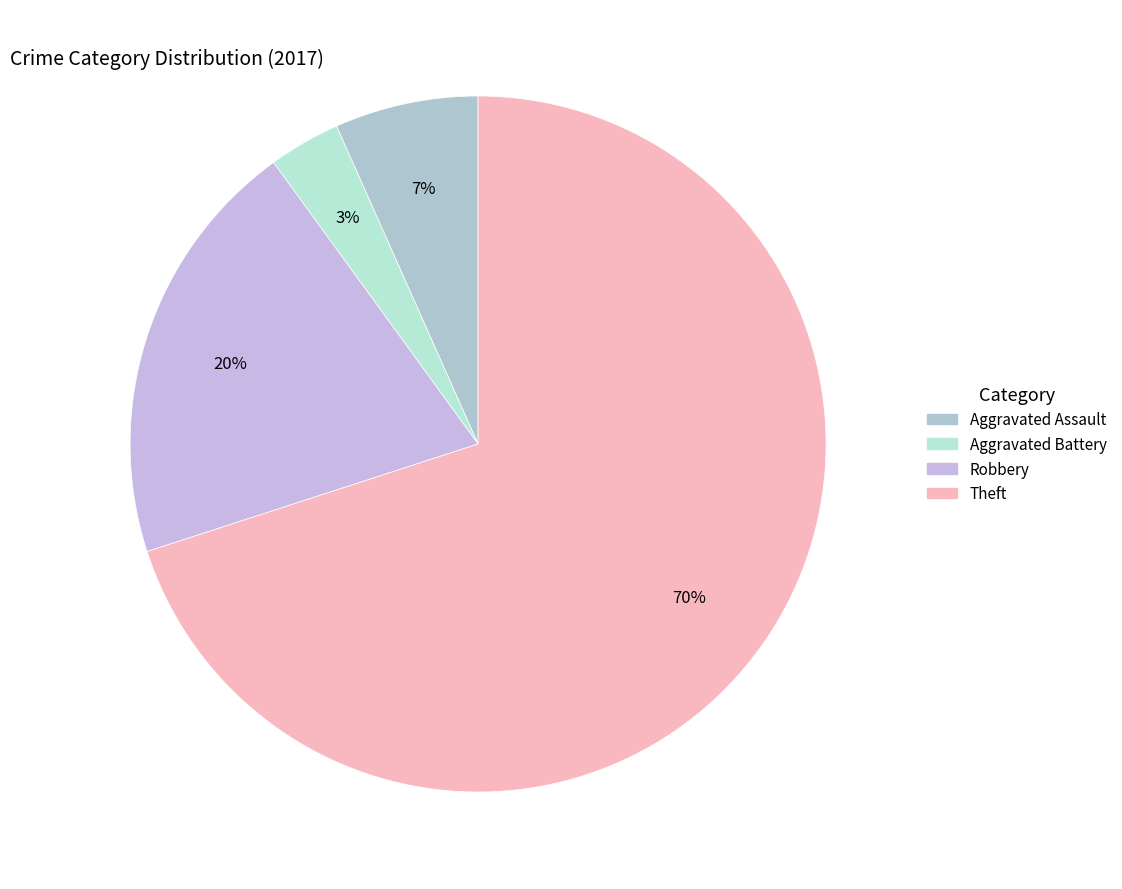

What percentage is the Aggravated Assault slice, to the nearest percent?

7%